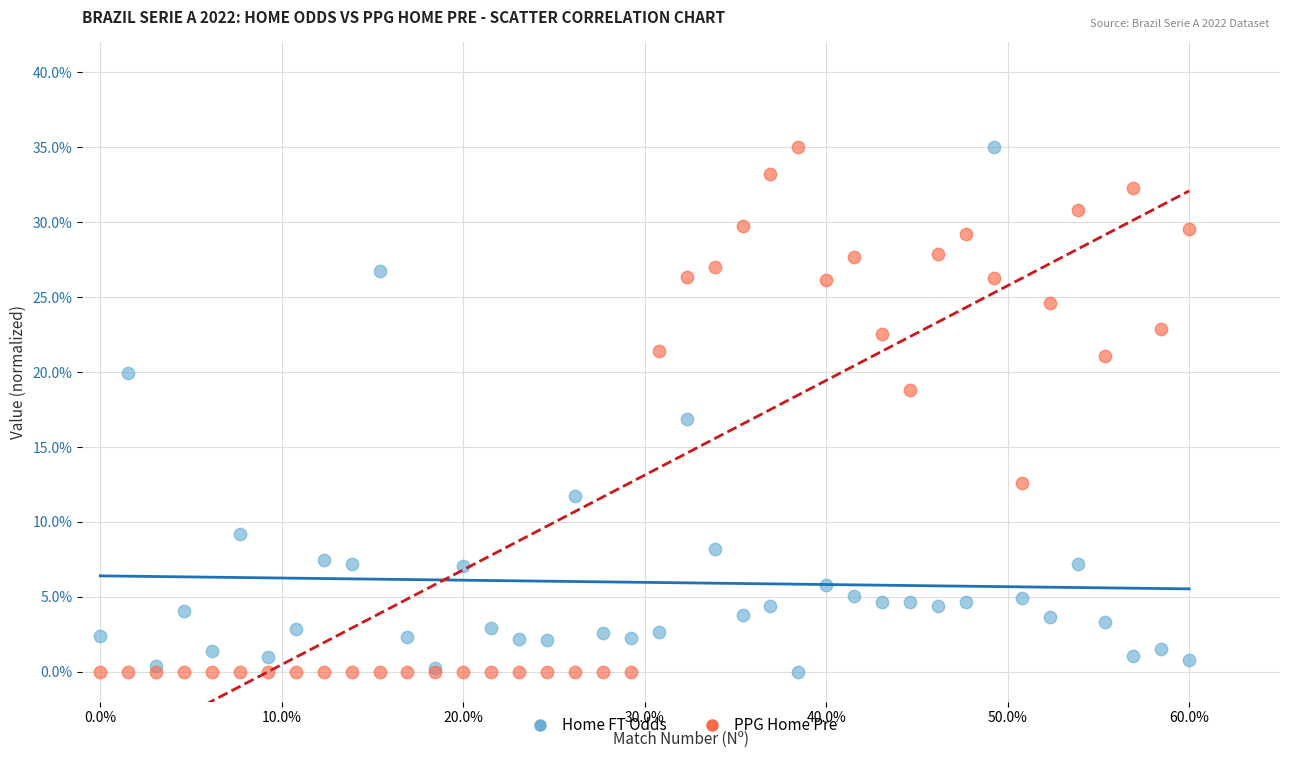

What is the X range (max minus min) for the scatter plot?

60.0